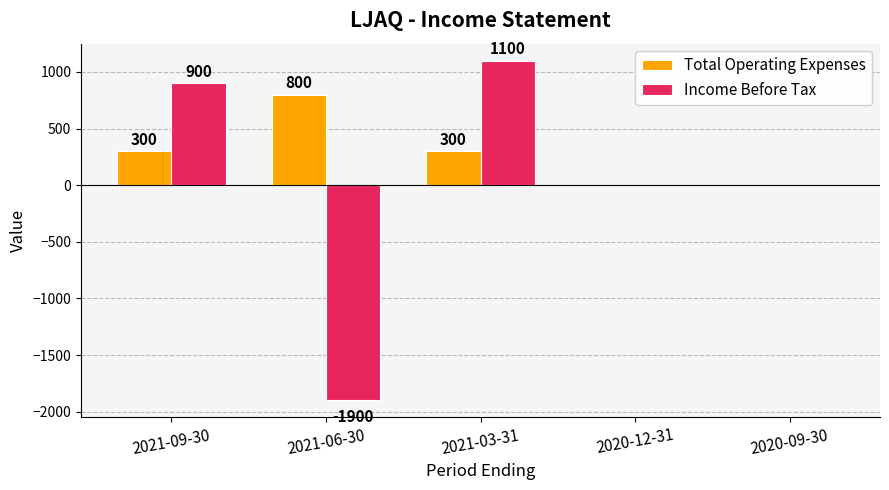

What is the approximate value of Total Operating Expenses at 2021-06-30, to the nearest 100?

800